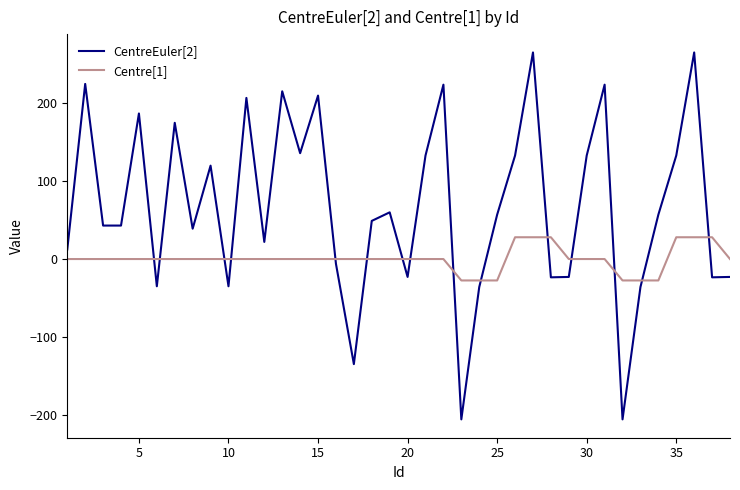

What is the difference between the maximum and minimum values in the CentreEuler[2] series?

471.4